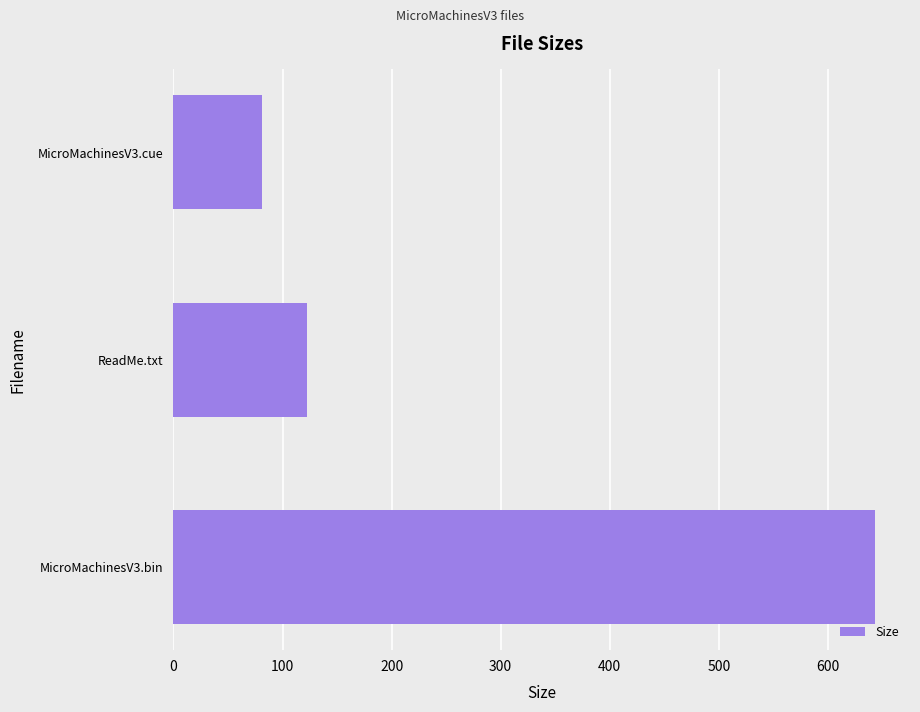

Where is the data nearest to the value 362?

ReadMe.txt